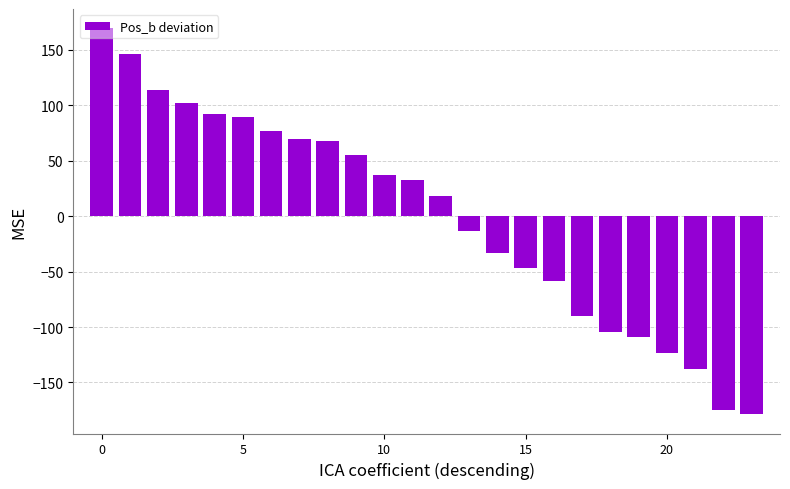

What is the value of the 6th bar from the left?

89.4